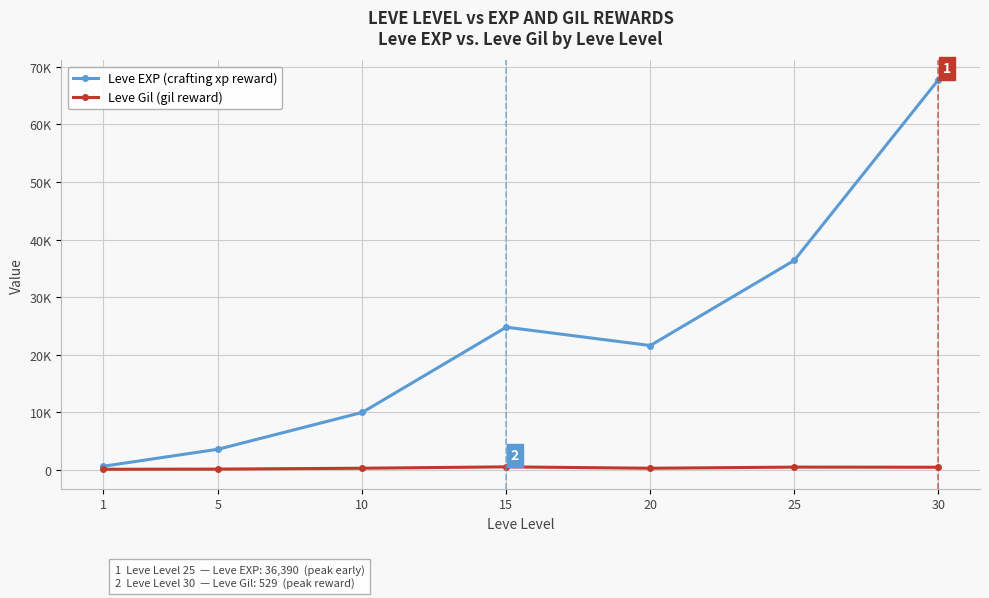

True or false: Leve EXP (crafting xp reward) and Leve Gil (gil reward) intersect in this chart.

False